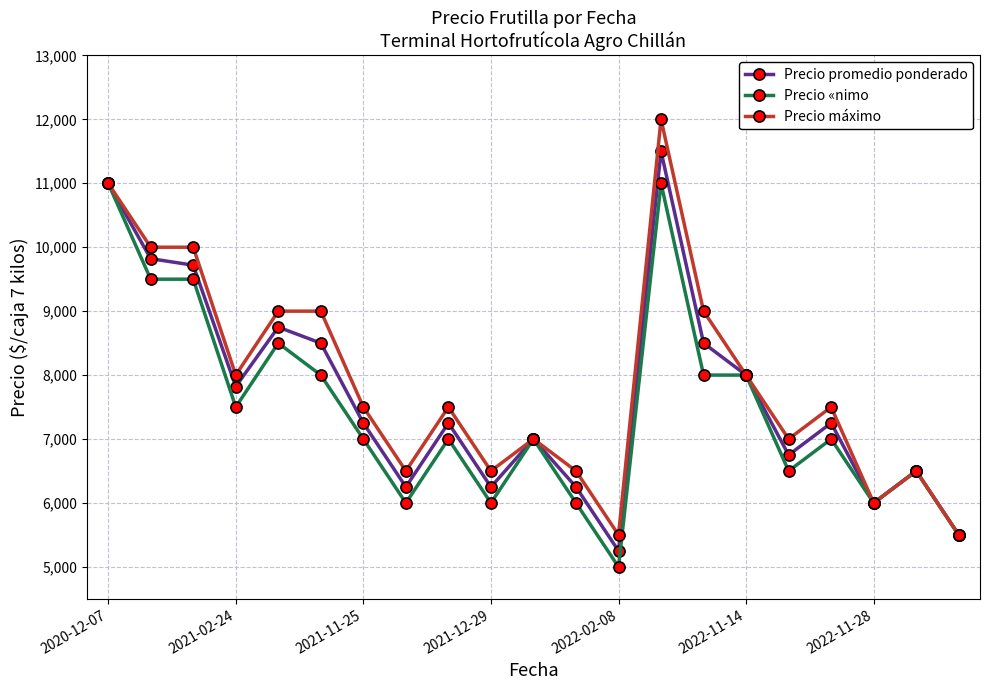

What is the value of the Precio «nimo point at the 1st from the left?

11000